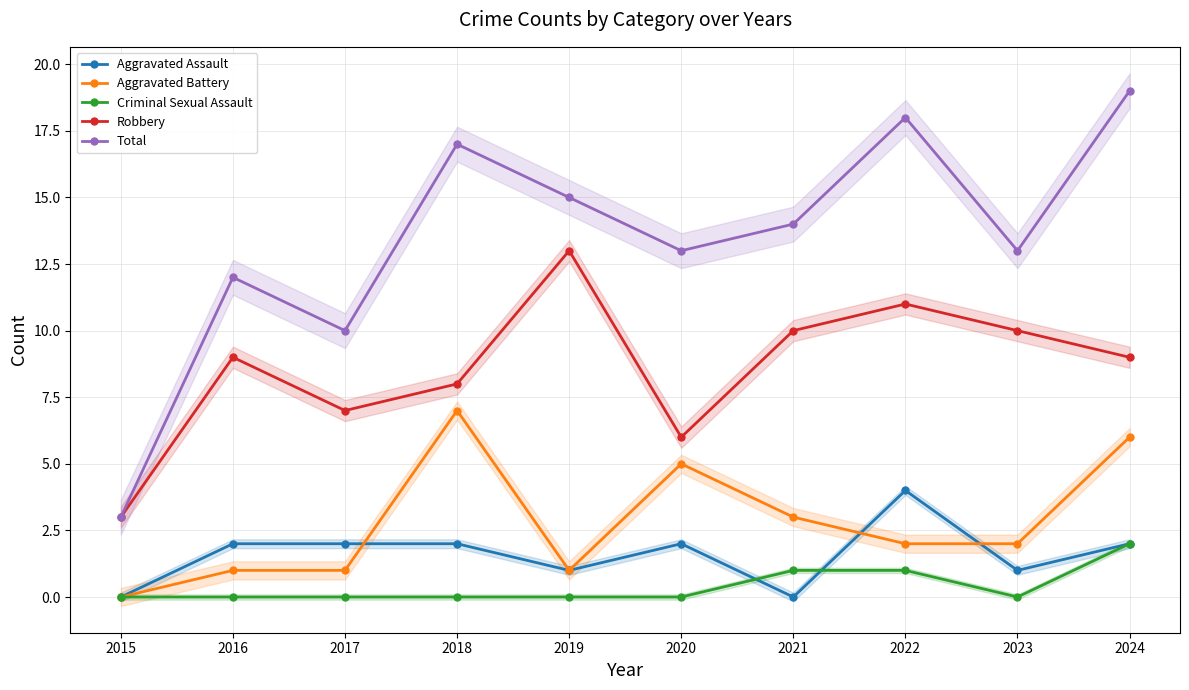

At which category is the sum across all series the highest?

2024